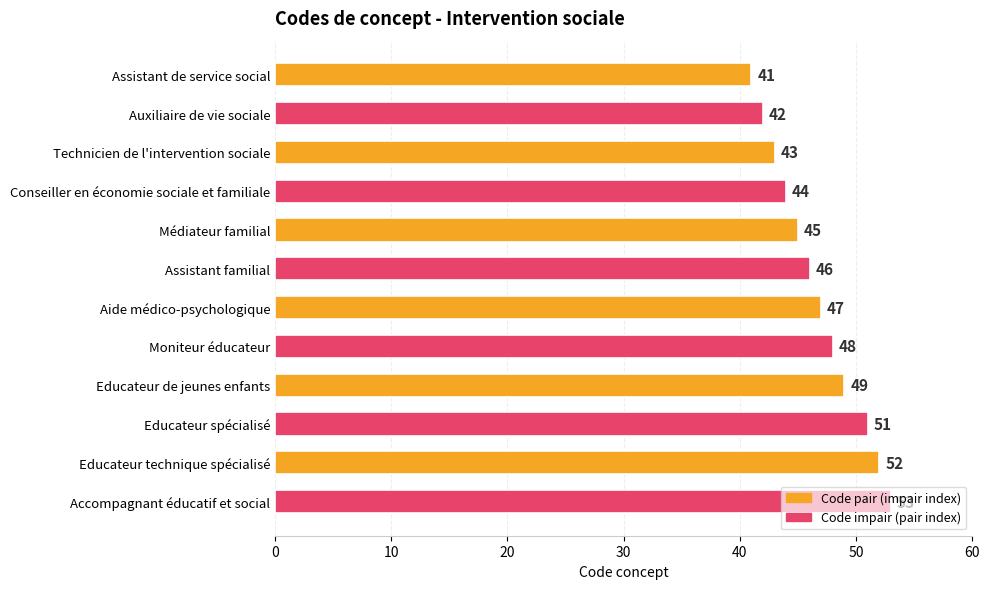

What is the approximate value at Educateur de jeunes enfants, to the nearest 5?

50